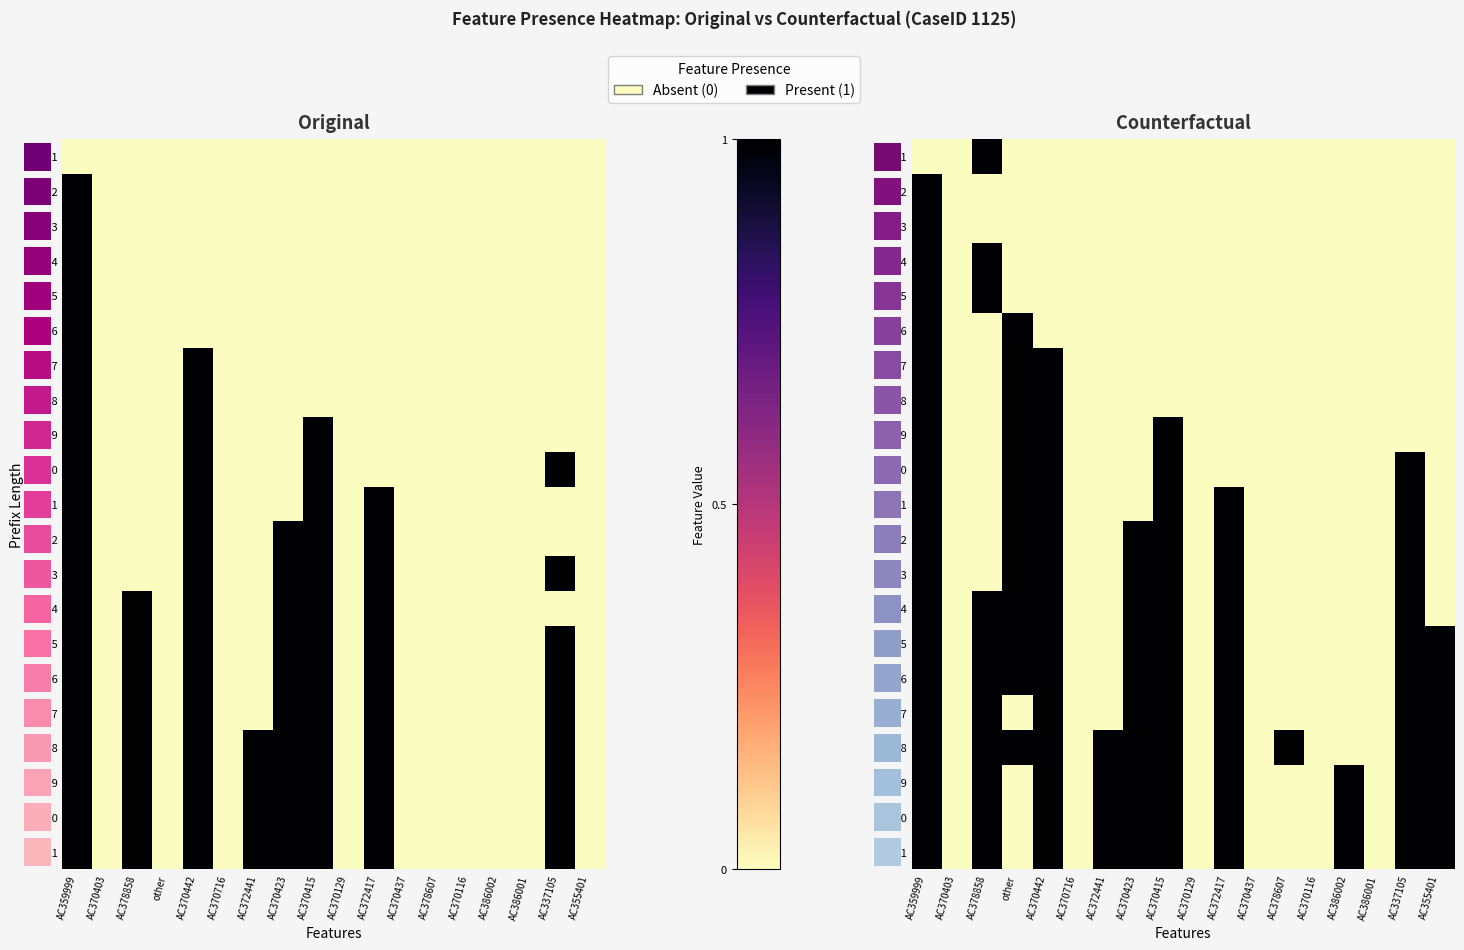

Reading left to right, what are all the values shown in this chart?

row_0: AC359999=0	AC370403=0	AC378858=1	other=0	AC370442=0	AC370716=0	AC372441=0	AC370423=0	AC370415=0	AC370129=0	AC372417=0	AC370437=0	AC378607=0	AC370116=0	AC386002=0	AC386001=0	AC337105=0	AC355401=0
row_1: AC359999=1	AC370403=0	AC378858=0	other=0	AC370442=0	AC370716=0	AC372441=0	AC370423=0	AC370415=0	AC370129=0	AC372417=0	AC370437=0	AC378607=0	AC370116=0	AC386002=0	AC386001=0	AC337105=0	AC355401=0
row_2: AC359999=1	AC370403=0	AC378858=0	other=0	AC370442=0	AC370716=0	AC372441=0	AC370423=0	AC370415=0	AC370129=0	AC372417=0	AC370437=0	AC378607=0	AC370116=0	AC386002=0	AC386001=0	AC337105=0	AC355401=0
row_3: AC359999=1	AC370403=0	AC378858=1	other=0	AC370442=0	AC370716=0	AC372441=0	AC370423=0	AC370415=0	AC370129=0	AC372417=0	AC370437=0	AC378607=0	AC370116=0	AC386002=0	AC386001=0	AC337105=0	AC355401=0
row_4: AC359999=1	AC370403=0	AC378858=1	other=0	AC370442=0	AC370716=0	AC372441=0	AC370423=0	AC370415=0	AC370129=0	AC372417=0	AC370437=0	AC378607=0	AC370116=0	AC386002=0	AC386001=0	AC337105=0	AC355401=0
row_5: AC359999=1	AC370403=0	AC378858=0	other=1	AC370442=0	AC370716=0	AC372441=0	AC370423=0	AC370415=0	AC370129=0	AC372417=0	AC370437=0	AC378607=0	AC370116=0	AC386002=0	AC386001=0	AC337105=0	AC355401=0
row_6: AC359999=1	AC370403=0	AC378858=0	other=1	AC370442=1	AC370716=0	AC372441=0	AC370423=0	AC370415=0	AC370129=0	AC372417=0	AC370437=0	AC378607=0	AC370116=0	AC386002=0	AC386001=0	AC337105=0	AC355401=0
row_7: AC359999=1	AC370403=0	AC378858=0	other=1	AC370442=1	AC370716=0	AC372441=0	AC370423=0	AC370415=0	AC370129=0	AC372417=0	AC370437=0	AC378607=0	AC370116=0	AC386002=0	AC386001=0	AC337105=0	AC355401=0
row_8: AC359999=1	AC370403=0	AC378858=0	other=1	AC370442=1	AC370716=0	AC372441=0	AC370423=0	AC370415=1	AC370129=0	AC372417=0	AC370437=0	AC378607=0	AC370116=0	AC386002=0	AC386001=0	AC337105=0	AC355401=0
row_9: AC359999=1	AC370403=0	AC378858=0	other=1	AC370442=1	AC370716=0	AC372441=0	AC370423=0	AC370415=1	AC370129=0	AC372417=0	AC370437=0	AC378607=0	AC370116=0	AC386002=0	AC386001=0	AC337105=1	AC355401=0
row_10: AC359999=1	AC370403=0	AC378858=0	other=1	AC370442=1	AC370716=0	AC372441=0	AC370423=0	AC370415=1	AC370129=0	AC372417=1	AC370437=0	AC378607=0	AC370116=0	AC386002=0	AC386001=0	AC337105=1	AC355401=0
row_11: AC359999=1	AC370403=0	AC378858=0	other=1	AC370442=1	AC370716=0	AC372441=0	AC370423=1	AC370415=1	AC370129=0	AC372417=1	AC370437=0	AC378607=0	AC370116=0	AC386002=0	AC386001=0	AC337105=1	AC355401=0
row_12: AC359999=1	AC370403=0	AC378858=0	other=1	AC370442=1	AC370716=0	AC372441=0	AC370423=1	AC370415=1	AC370129=0	AC372417=1	AC370437=0	AC378607=0	AC370116=0	AC386002=0	AC386001=0	AC337105=1	AC355401=0
row_13: AC359999=1	AC370403=0	AC378858=1	other=1	AC370442=1	AC370716=0	AC372441=0	AC370423=1	AC370415=1	AC370129=0	AC372417=1	AC370437=0	AC378607=0	AC370116=0	AC386002=0	AC386001=0	AC337105=1	AC355401=0
row_14: AC359999=1	AC370403=0	AC378858=1	other=1	AC370442=1	AC370716=0	AC372441=0	AC370423=1	AC370415=1	AC370129=0	AC372417=1	AC370437=0	AC378607=0	AC370116=0	AC386002=0	AC386001=0	AC337105=1	AC355401=1
row_15: AC359999=1	AC370403=0	AC378858=1	other=1	AC370442=1	AC370716=0	AC372441=0	AC370423=1	AC370415=1	AC370129=0	AC372417=1	AC370437=0	AC378607=0	AC370116=0	AC386002=0	AC386001=0	AC337105=1	AC355401=1
row_16: AC359999=1	AC370403=0	AC378858=1	other=0	AC370442=1	AC370716=0	AC372441=0	AC370423=1	AC370415=1	AC370129=0	AC372417=1	AC370437=0	AC378607=0	AC370116=0	AC386002=0	AC386001=0	AC337105=1	AC355401=1
row_17: AC359999=1	AC370403=0	AC378858=1	other=1	AC370442=1	AC370716=0	AC372441=1	AC370423=1	AC370415=1	AC370129=0	AC372417=1	AC370437=0	AC378607=1	AC370116=0	AC386002=0	AC386001=0	AC337105=1	AC355401=1
row_18: AC359999=1	AC370403=0	AC378858=1	other=0	AC370442=1	AC370716=0	AC372441=1	AC370423=1	AC370415=1	AC370129=0	AC372417=1	AC370437=0	AC378607=0	AC370116=0	AC386002=1	AC386001=0	AC337105=1	AC355401=1
row_19: AC359999=1	AC370403=0	AC378858=1	other=0	AC370442=1	AC370716=0	AC372441=1	AC370423=1	AC370415=1	AC370129=0	AC372417=1	AC370437=0	AC378607=0	AC370116=0	AC386002=1	AC386001=0	AC337105=1	AC355401=1
row_20: AC359999=1	AC370403=0	AC378858=1	other=0	AC370442=1	AC370716=0	AC372441=1	AC370423=1	AC370415=1	AC370129=0	AC372417=1	AC370437=0	AC378607=0	AC370116=0	AC386002=1	AC386001=0	AC337105=1	AC355401=1